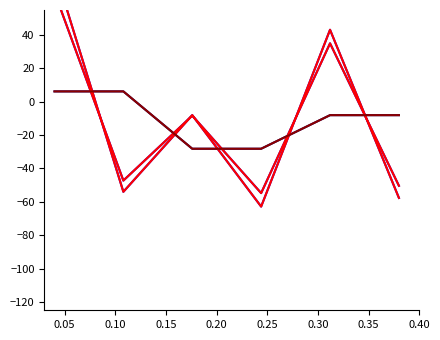

What is the average value of the Edge average expression weight series?

-10.0